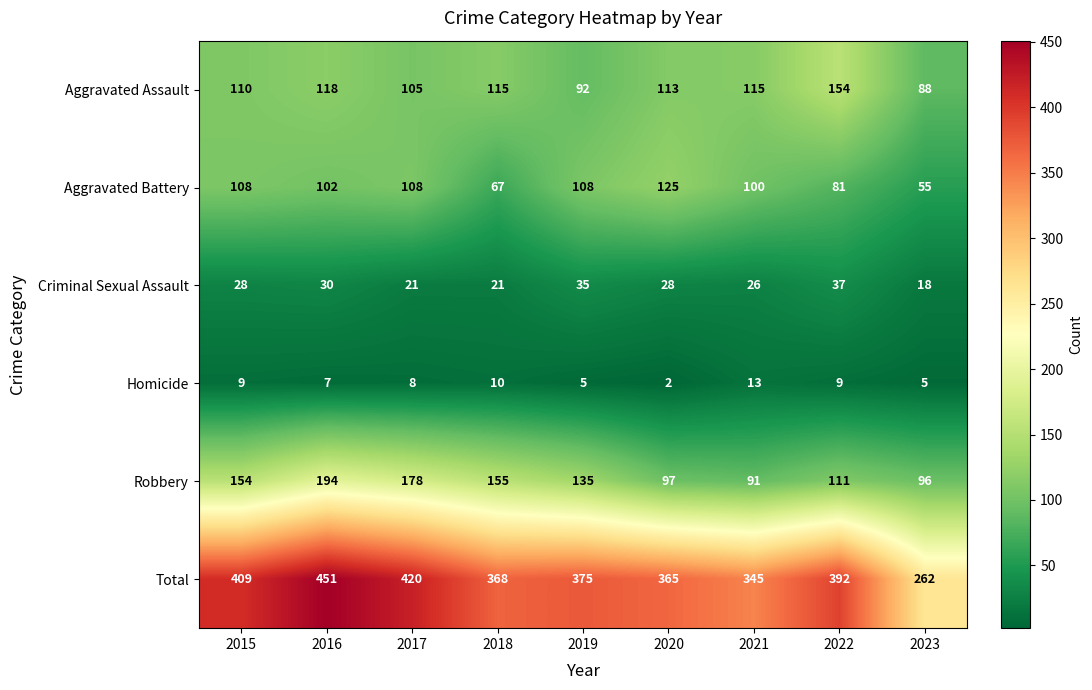

What is the greatest value displayed?

451